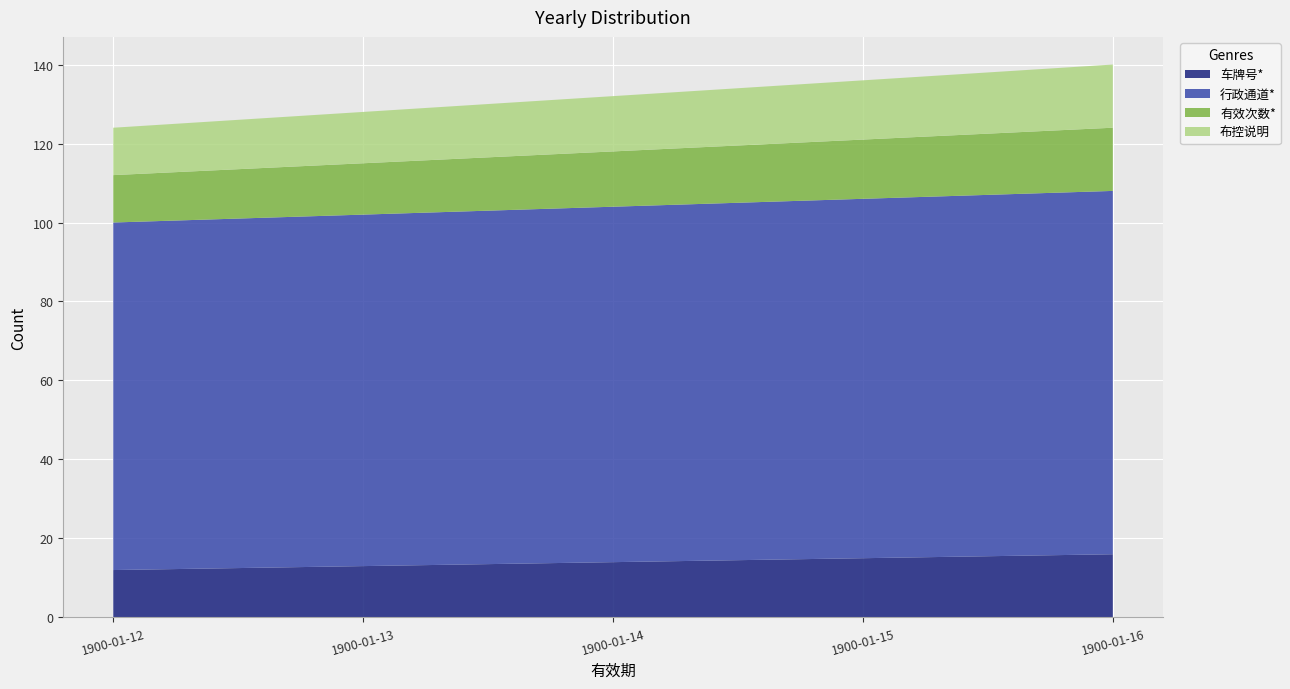

Reading right to left, what are all the values shown in this chart?

车牌号*: 1900-01-16=16	1900-01-15=15	1900-01-14=14	1900-01-13=13	1900-01-12=12
行政通道*: 1900-01-16=92	1900-01-15=91	1900-01-14=90	1900-01-13=89	1900-01-12=88
有效次数*: 1900-01-16=16	1900-01-15=15	1900-01-14=14	1900-01-13=13	1900-01-12=12
布控说明: 1900-01-16=16	1900-01-15=15	1900-01-14=14	1900-01-13=13	1900-01-12=12